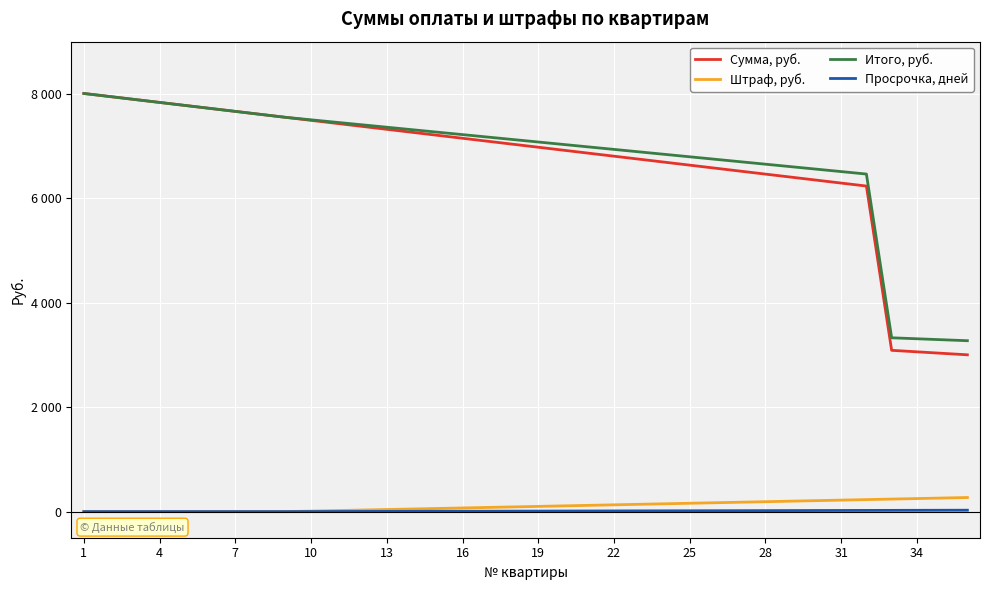

Does the chart display data point markers on the line(s)?

No